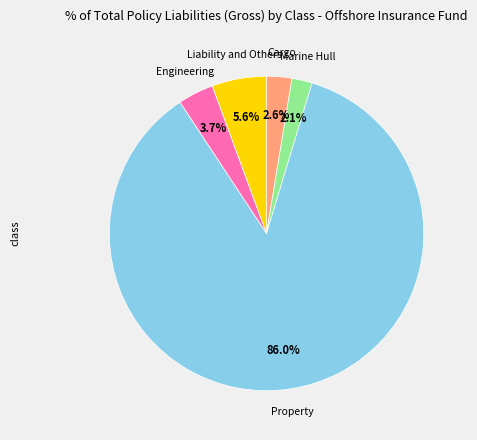

Is there a majority slice in this chart?

Yes